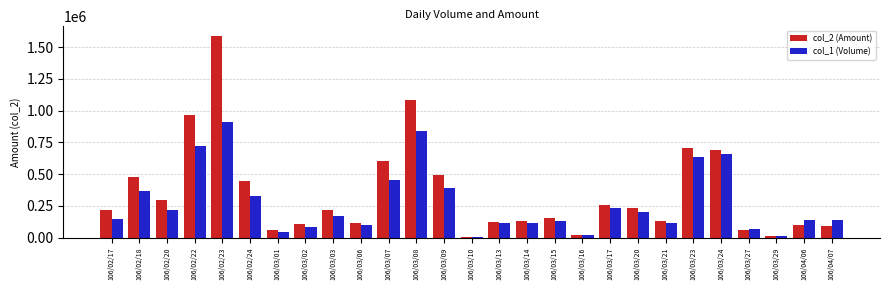

Which label corresponds to the largest value in the chart?

106/02/23